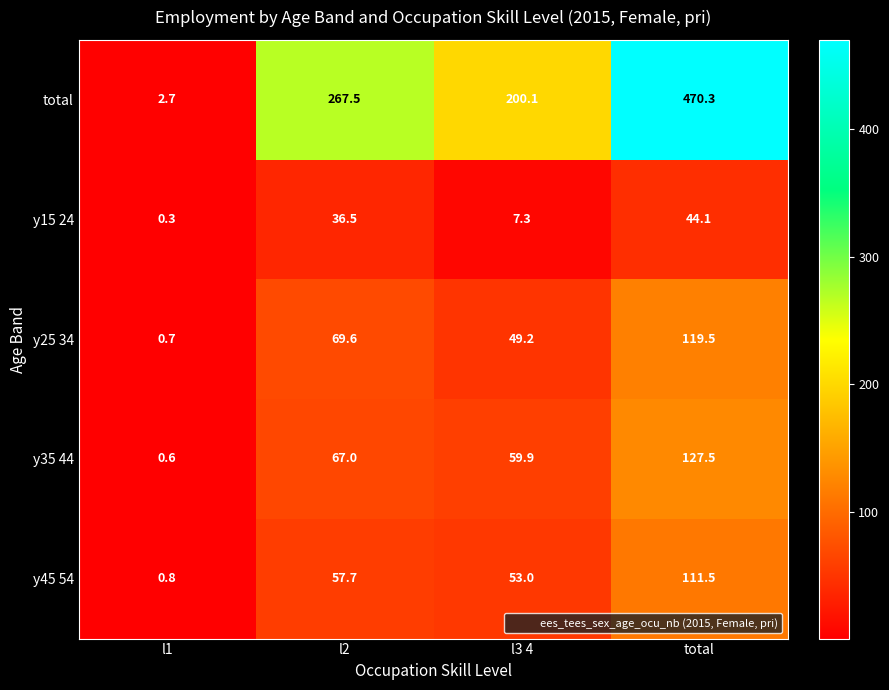

Which series changed the most between l3 4 and total?

total